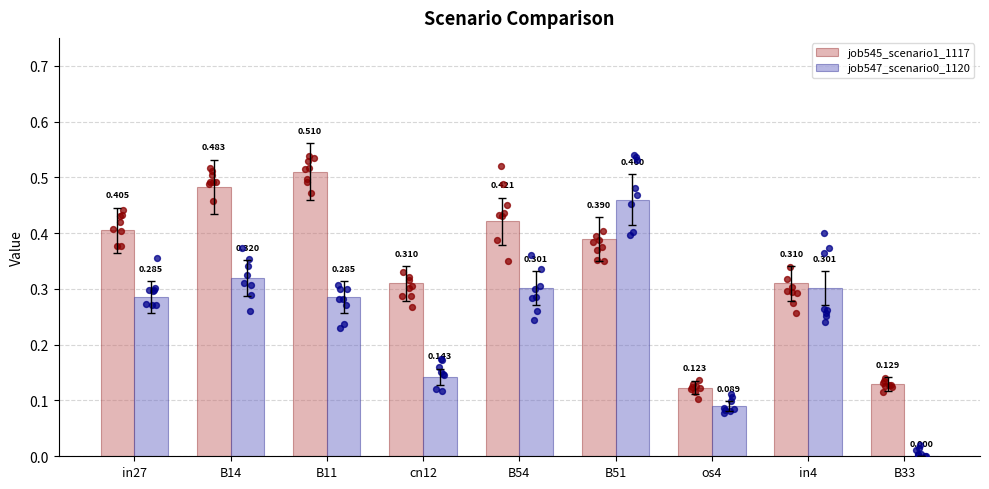

At which category is the sum across all series the highest?

B51